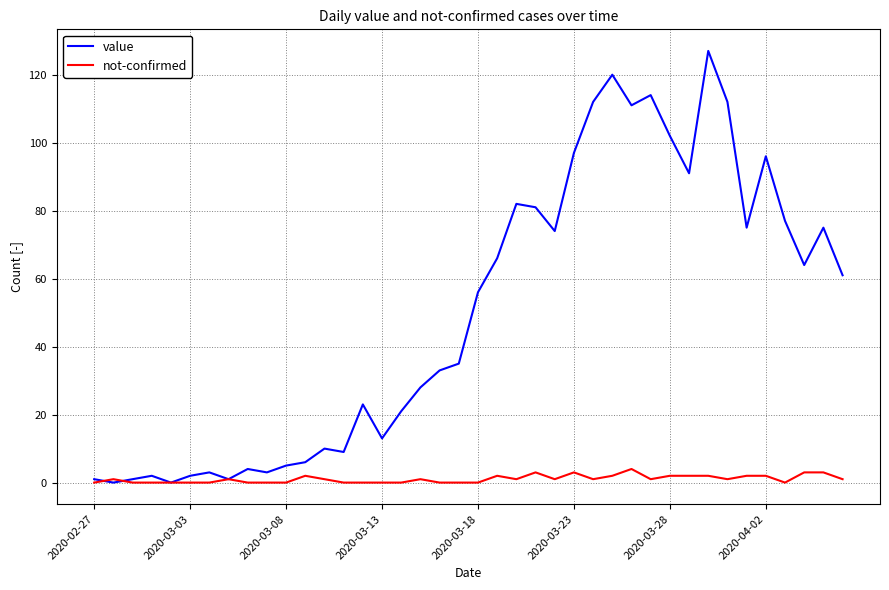

What is the average value of the value series?

50